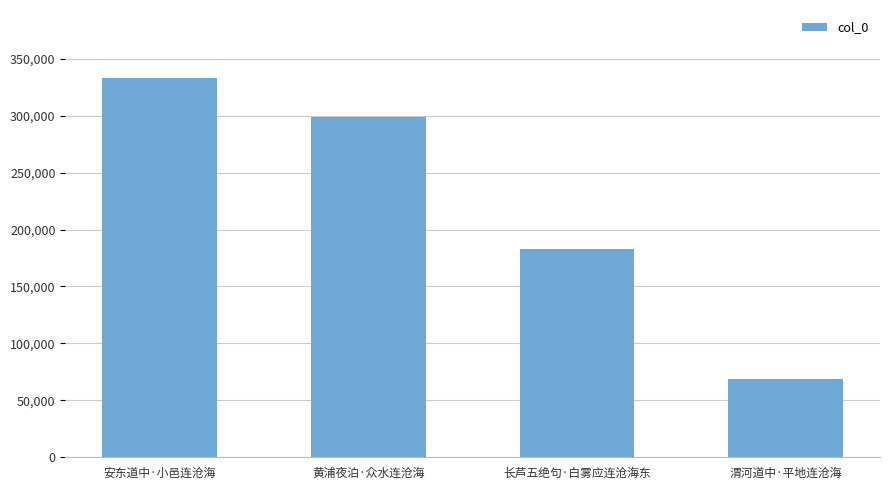

What is the maximum value shown in the chart?

332839